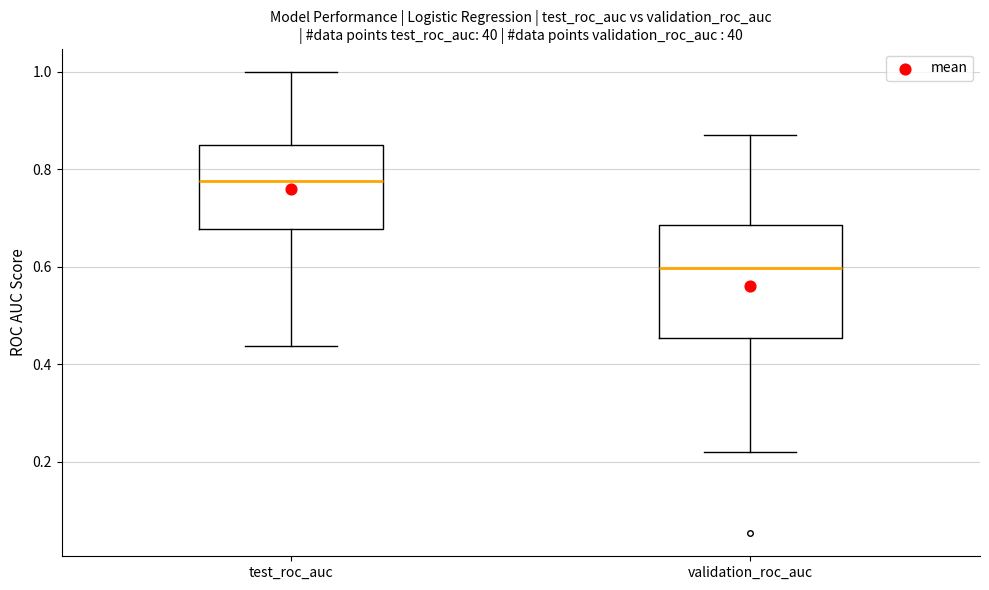

Where is the upper edge of the box for validation_roc_auc on the y-axis? The values are not printed on the chart, so give them approximately, as read against the axis.

0.68